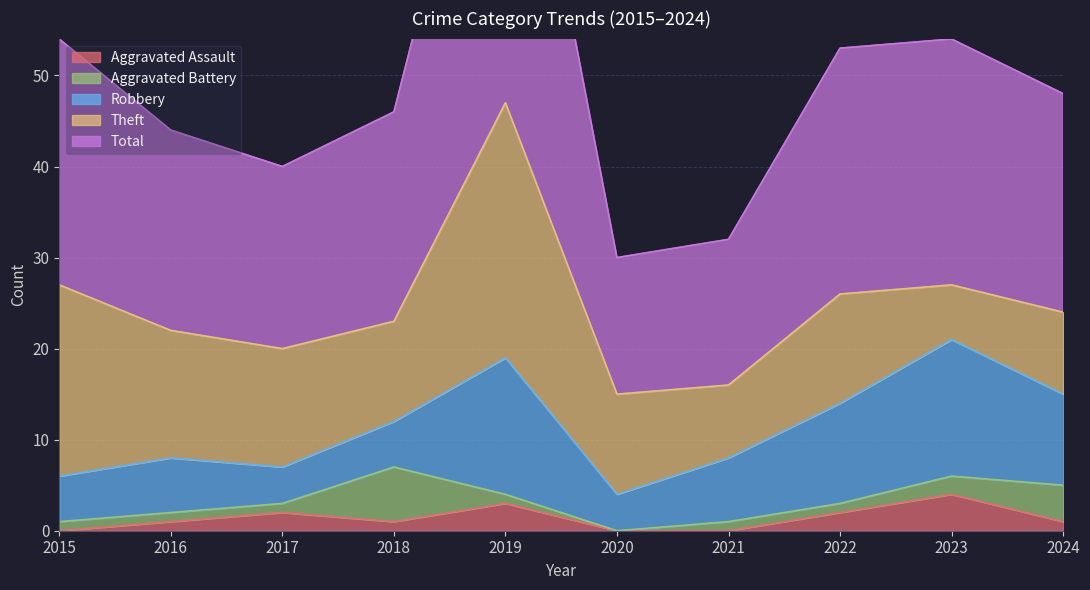

At which category does Total reach its first local peak?

2019